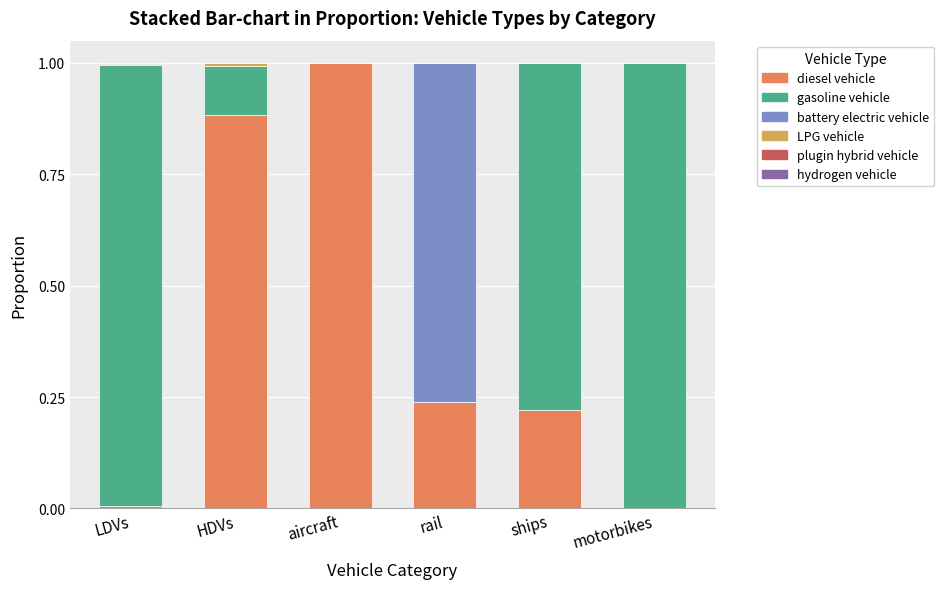

What is the highest value of the diesel vehicle series?

1.0